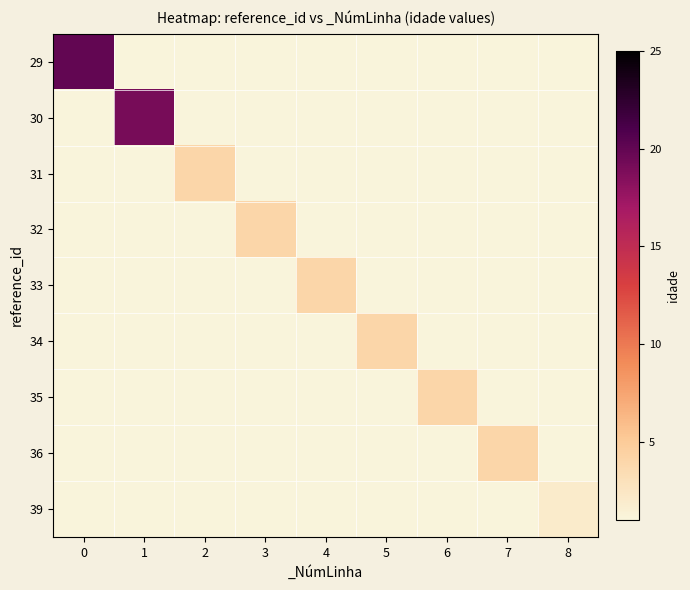

At 2, list the series in order from smallest to largest.

29, 30, 32, 33, 34, 35, 36, 39, 31